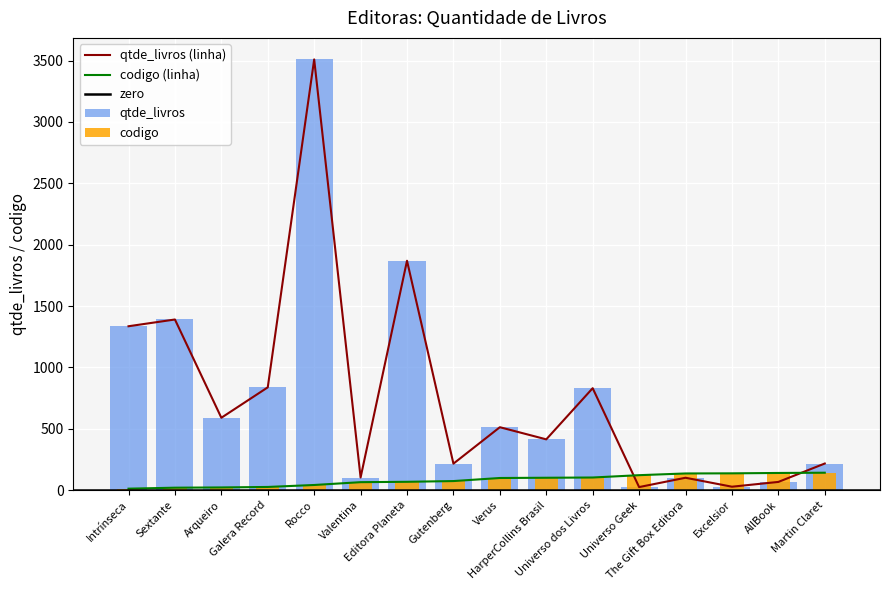

What is the difference between the maximum and minimum values in the codigo series?

130